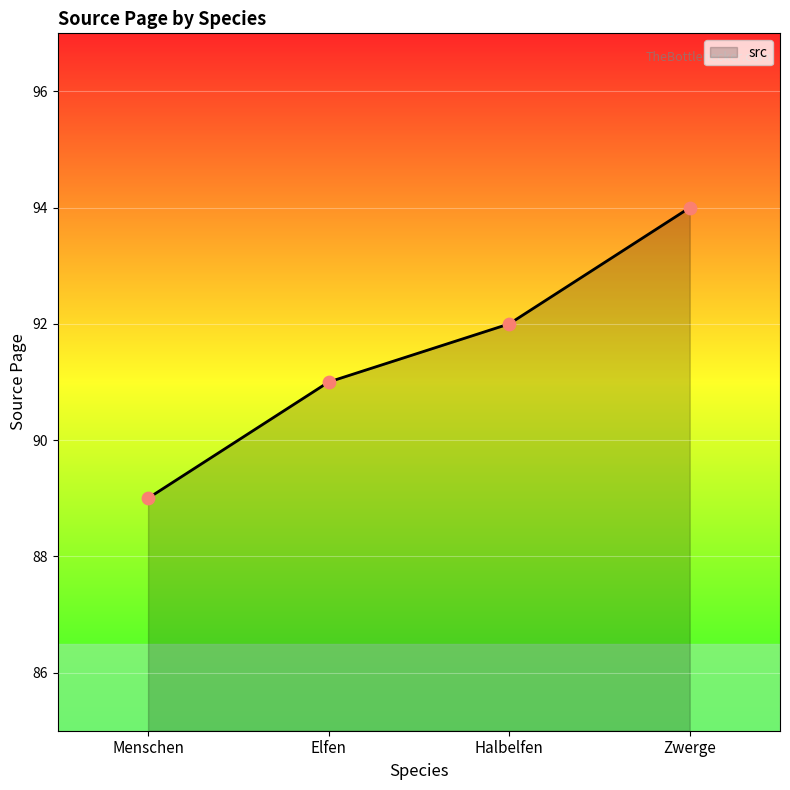

What is the change in value from Menschen to Zwerge?

+5